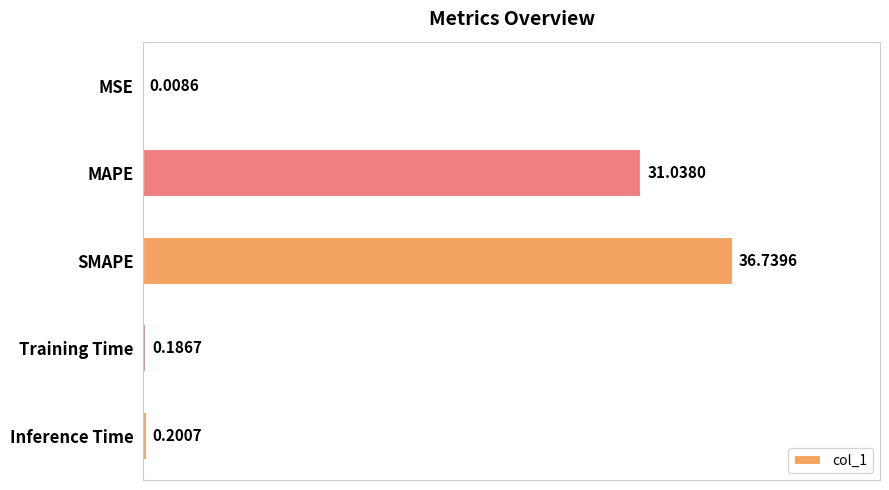

Does the chart contain stacked bars?

No